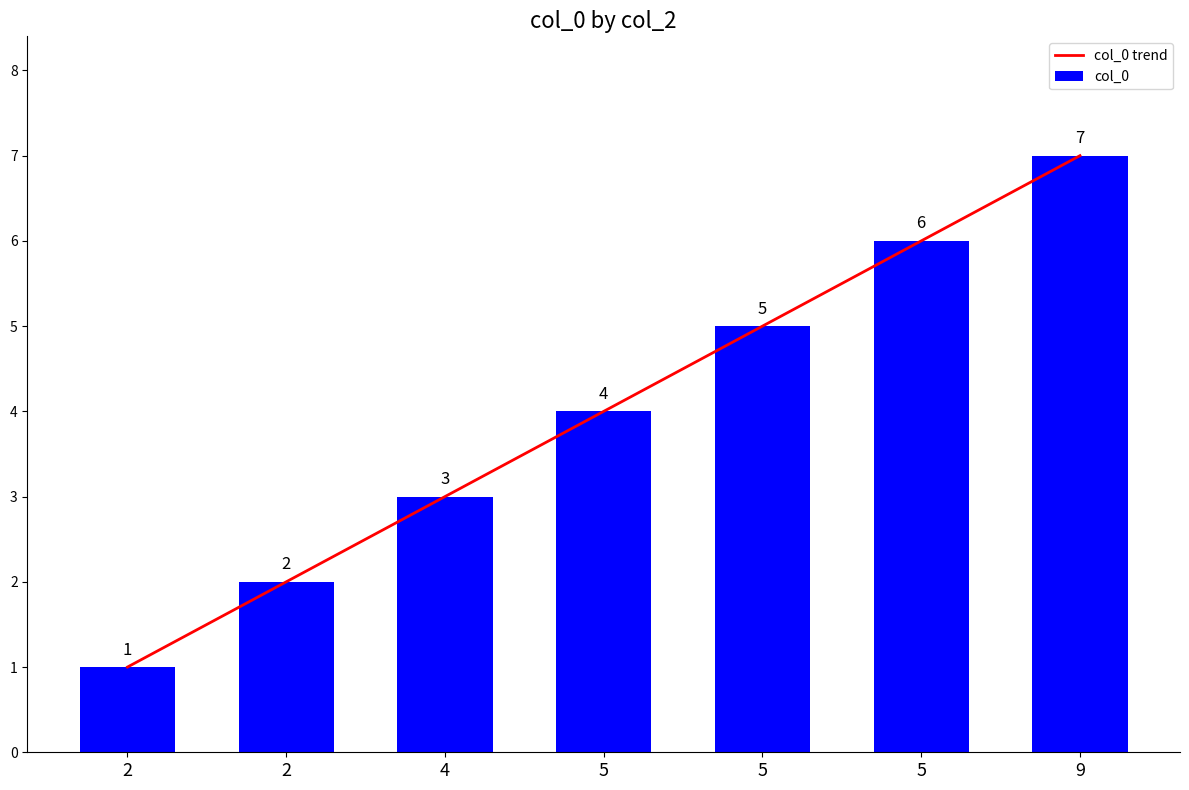

Between 2 and 5, which is larger?

5